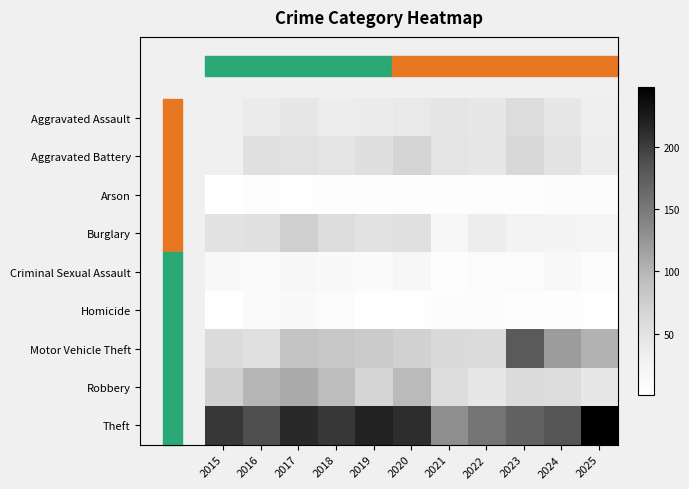

Which series has the largest total across all categories?

Theft